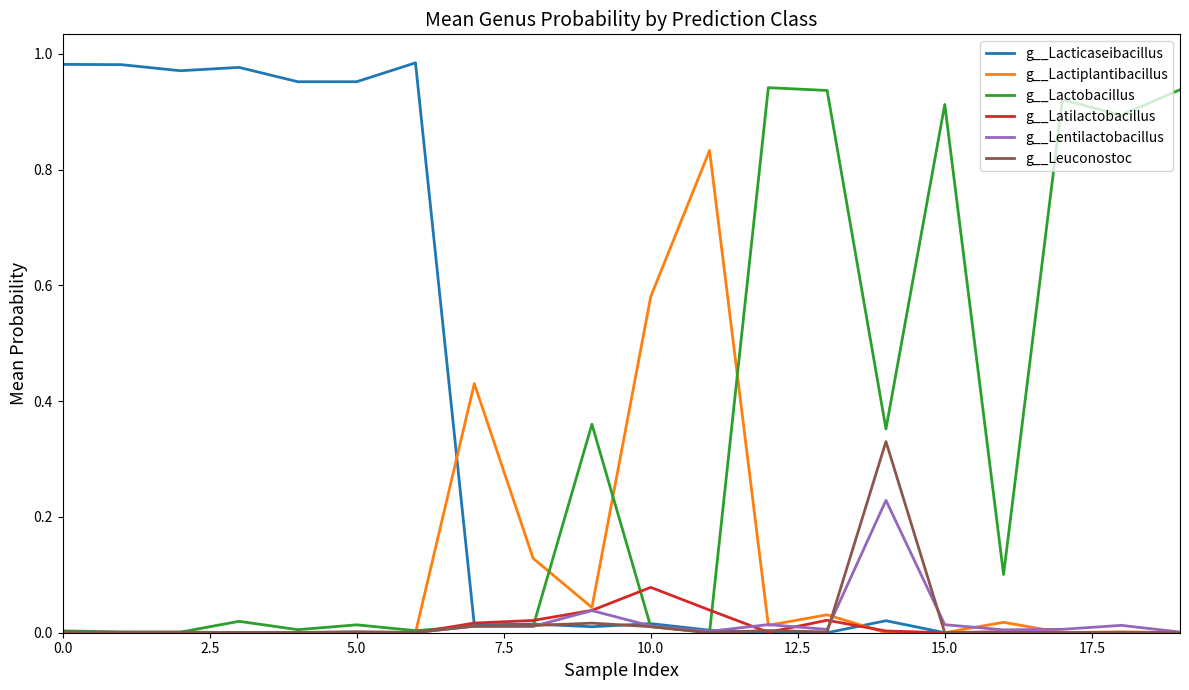

How many categories are shown in the chart?

20